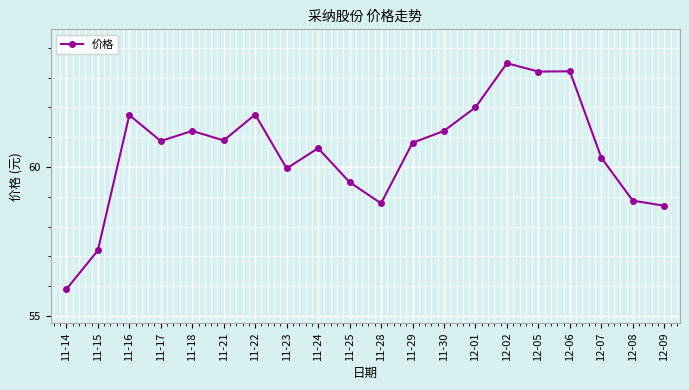

What is the sum of all values?

1210.2